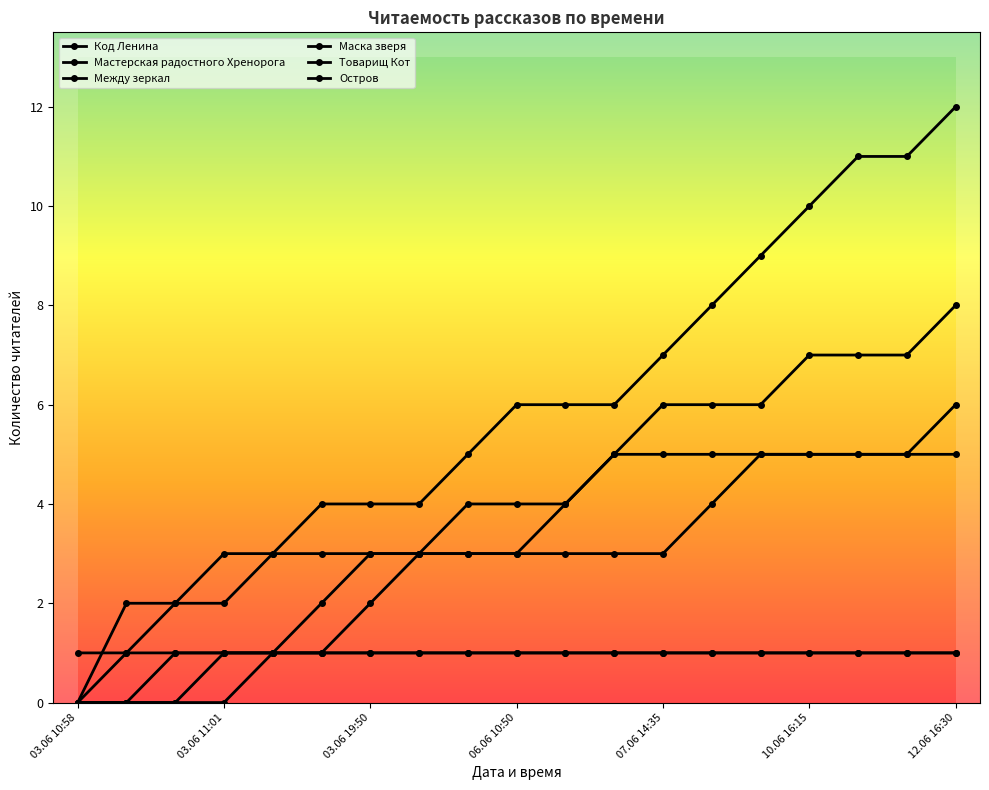

What is the label of the 6th point from the left?

03.06 12:10